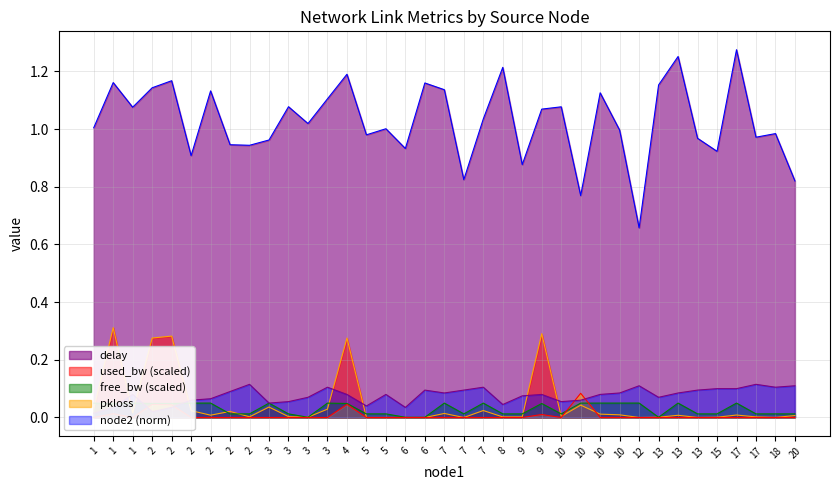

Which series has the largest range (max minus min)?

delay